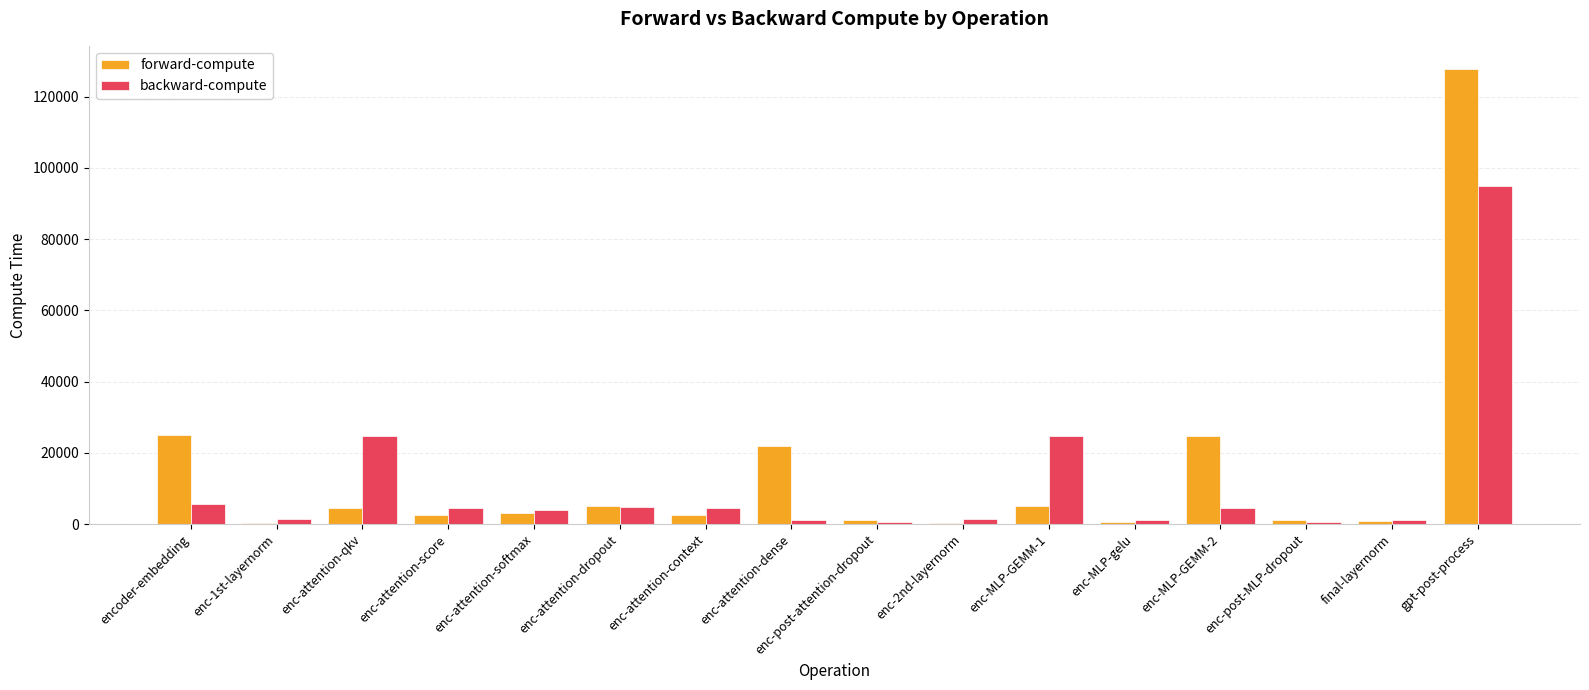

What is the label of the 1st bar from the right?

gpt-post-process